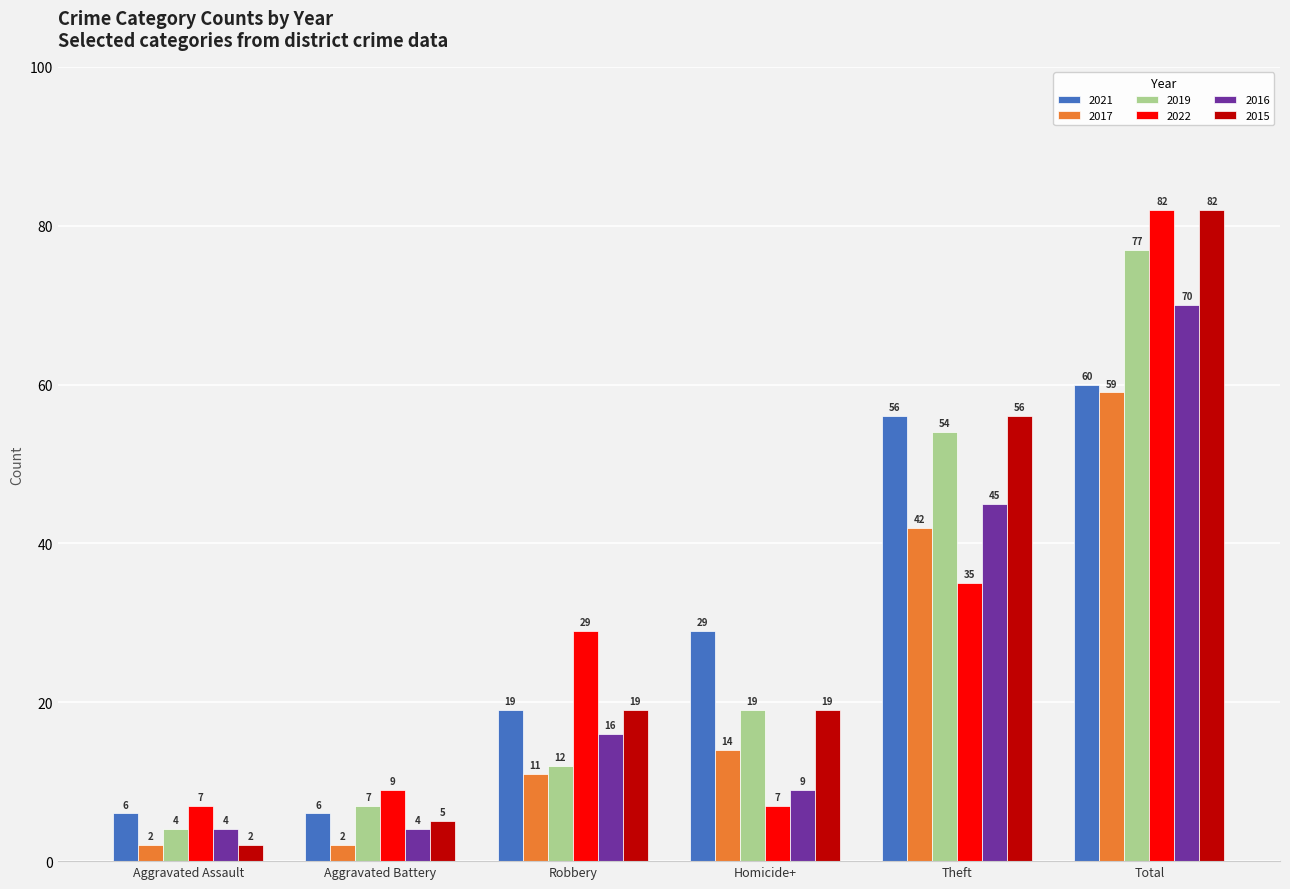

Reading left to right, what are all the values shown in this chart?

2021: Aggravated Assault=6	Aggravated Battery=6	Robbery=19	Homicide+=29	Theft=56	Total=60
2017: Aggravated Assault=2	Aggravated Battery=2	Robbery=11	Homicide+=14	Theft=42	Total=59
2019: Aggravated Assault=4	Aggravated Battery=7	Robbery=12	Homicide+=19	Theft=54	Total=77
2022: Aggravated Assault=7	Aggravated Battery=9	Robbery=29	Homicide+=7	Theft=35	Total=82
2016: Aggravated Assault=4	Aggravated Battery=4	Robbery=16	Homicide+=9	Theft=45	Total=70
2015: Aggravated Assault=2	Aggravated Battery=5	Robbery=19	Homicide+=19	Theft=56	Total=82